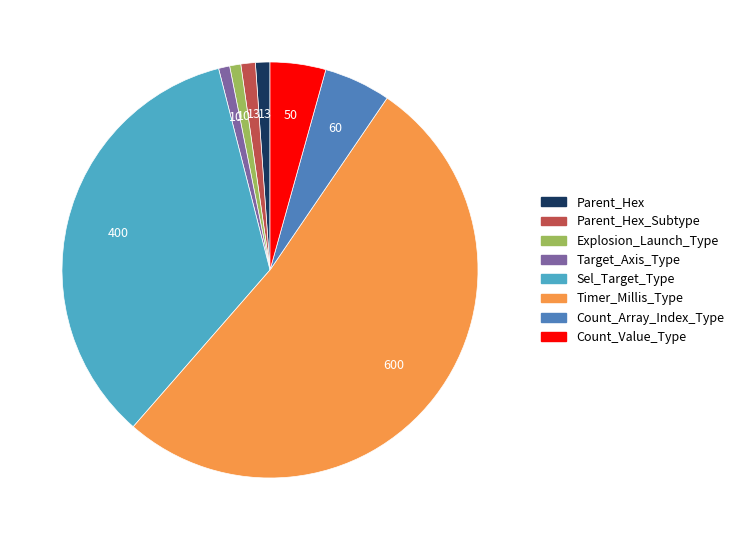

Is there any slice that represents more than half of the pie?

Yes